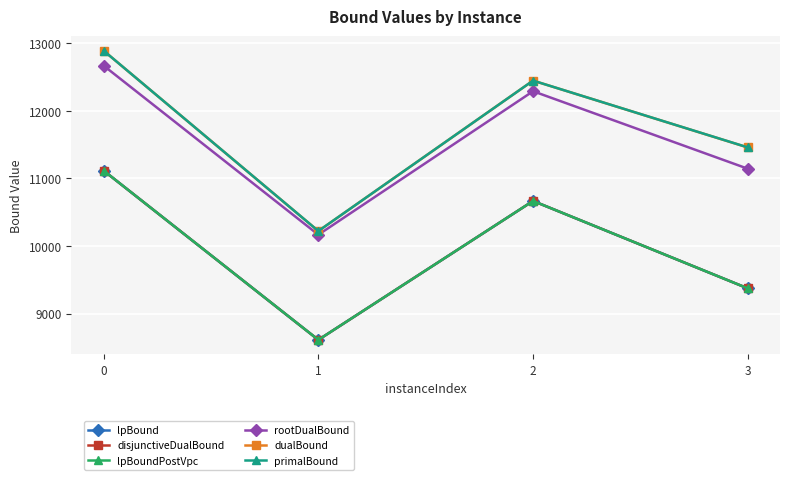

Between 2 and 3, which series saw the biggest shift?

lpBound